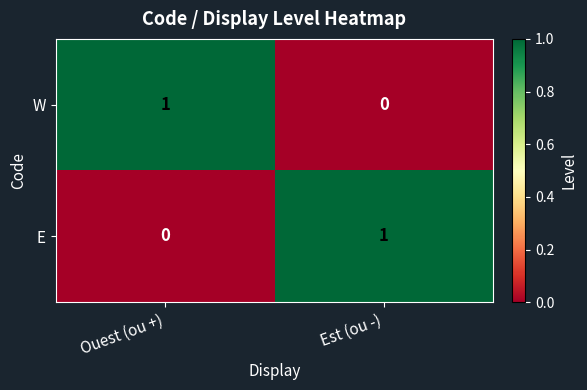

The value of W at Est (ou -) is 0. True or false?

True